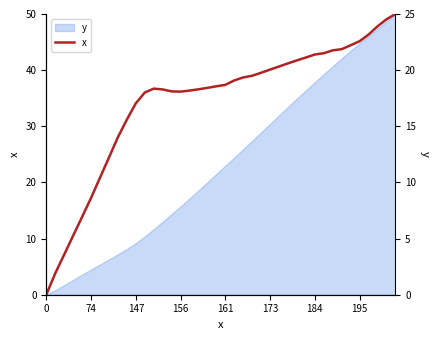

Reading left to right, extract all data points from this chart.

0.0	3.8	7.1	10.5	13.9	17.2	20.8	24.4	28.1	31.2	34.1	36.0	36.7	36.6	36.2	36.2	36.4	36.6	36.8	37.1	37.4	38.2	38.7	39.0	39.5	40.1	40.6	41.2	41.7	42.3	42.8	43.0	43.5	43.7	44.4	45.2	46.3	47.8	49.0	50.0